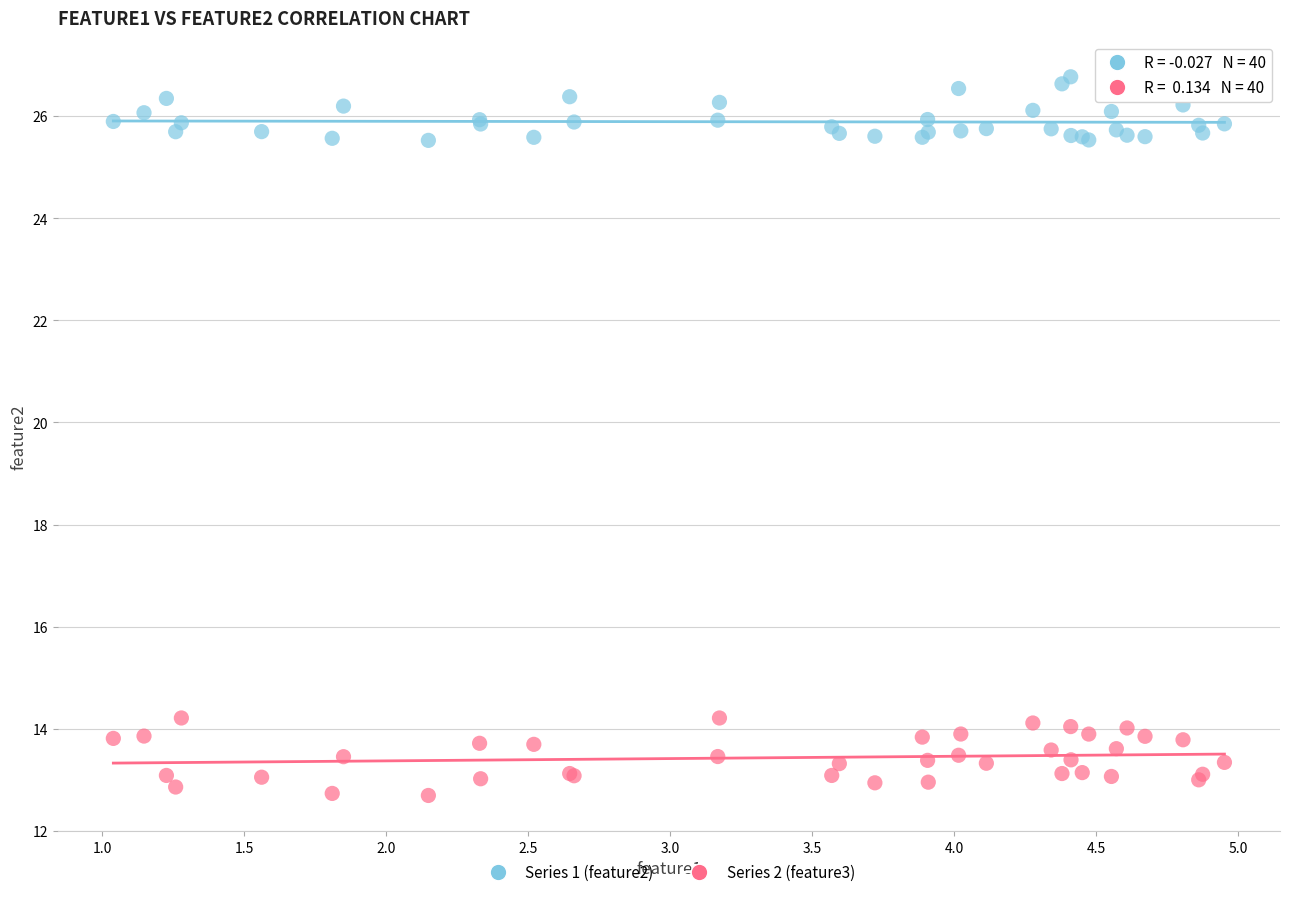

Which series has the largest Y range (max minus min)?

Series 2 (feature3)